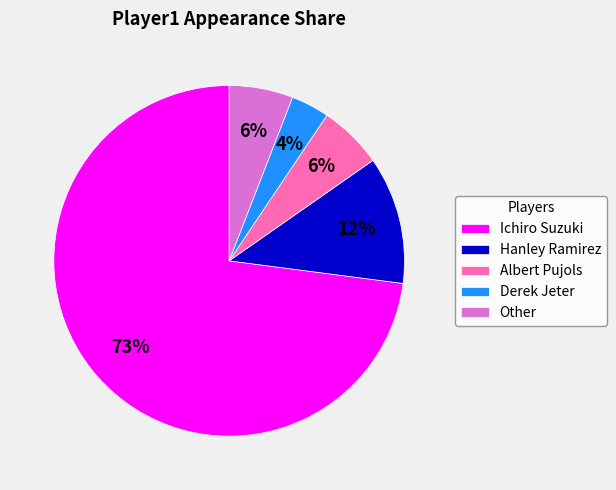

Is there a majority slice in this chart?

Yes